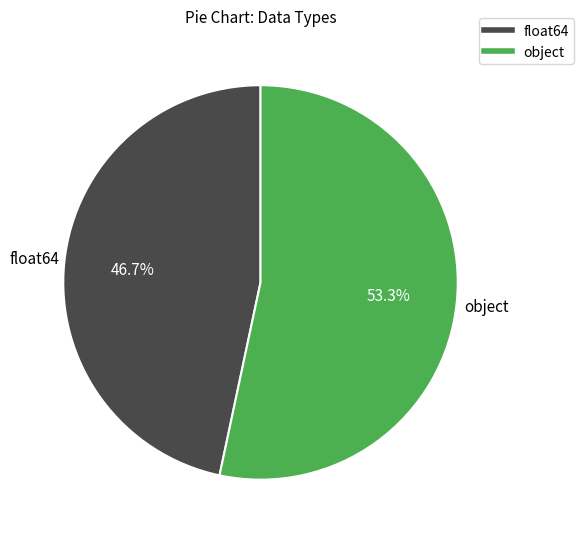

Which has a higher value, object or float64?

object